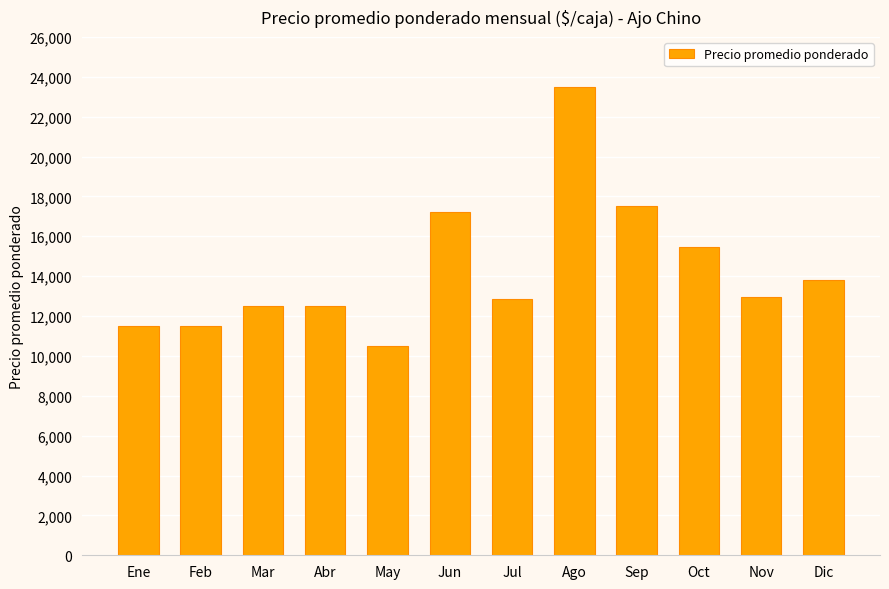

Approximately how many times larger is the value at Oct compared to Ago?

0.7